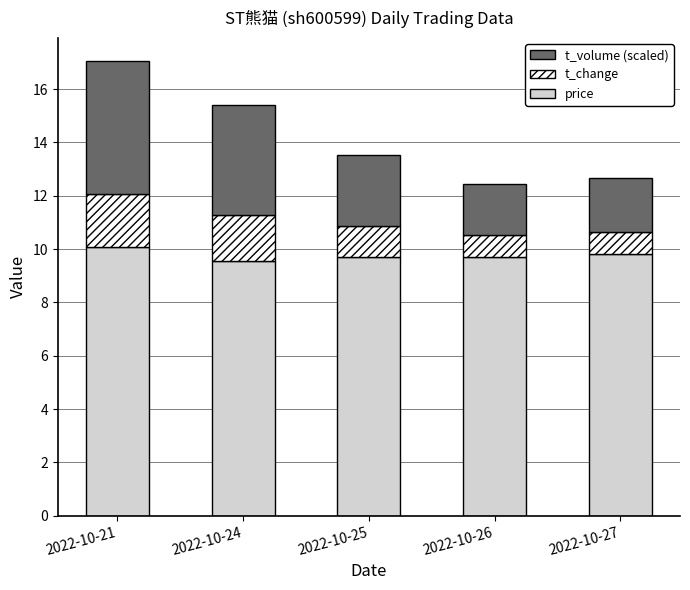

At which label does price reach its peak?

2022-10-21